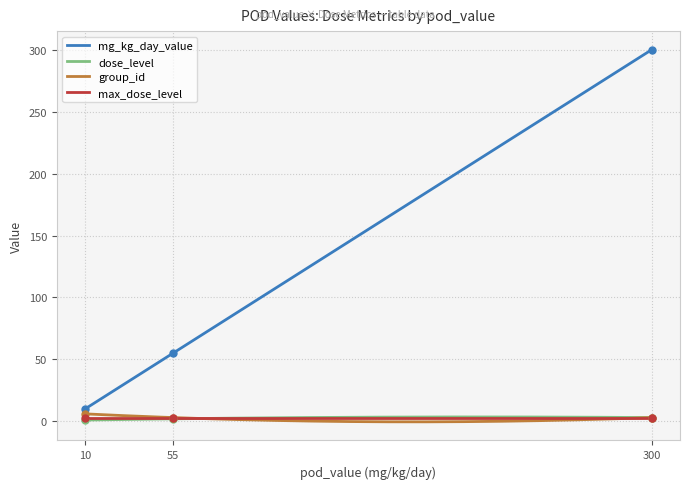

What is the total value across all series at 55?

60